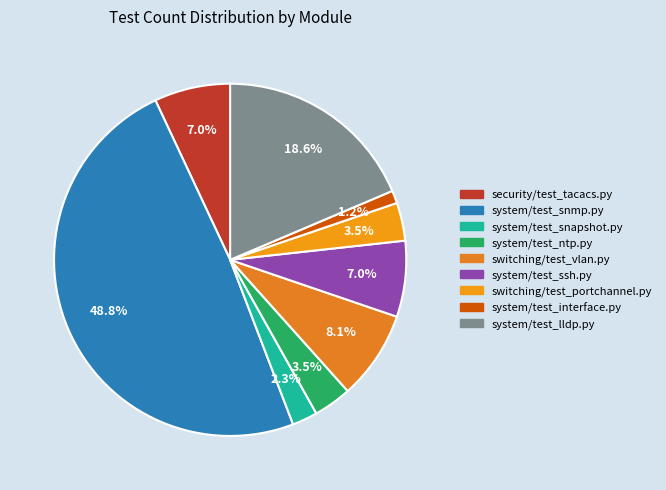

What is the smallest slice in the pie chart?

system/test_interface.py